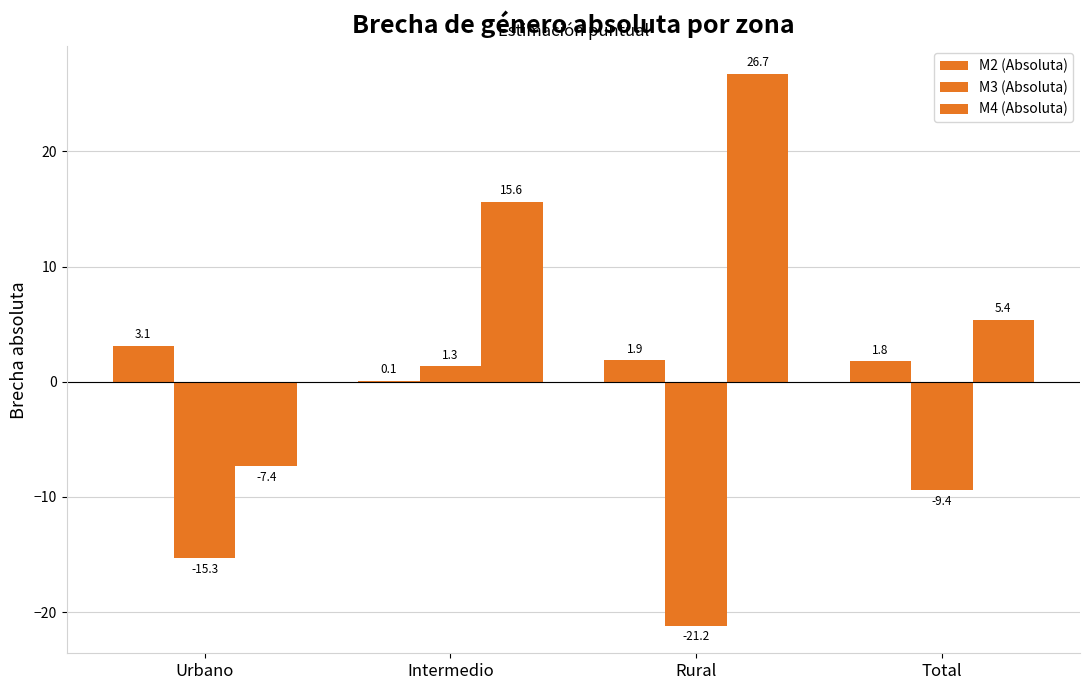

How many values in the M4 (Absoluta) series exceed 15?

2